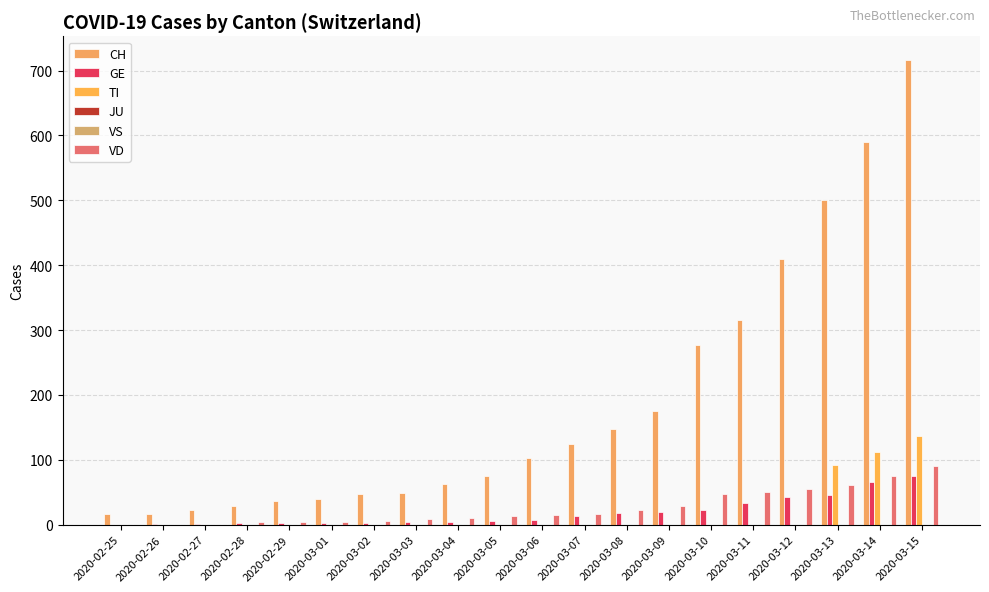

Which series has the widest spread of values?

CH